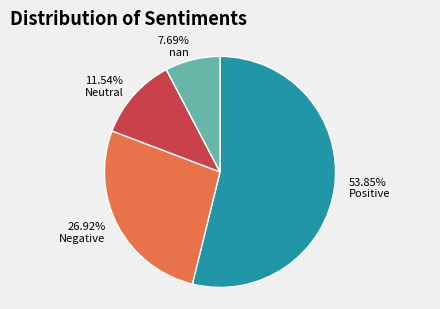

Does Negative account for over 50% of the chart?

No